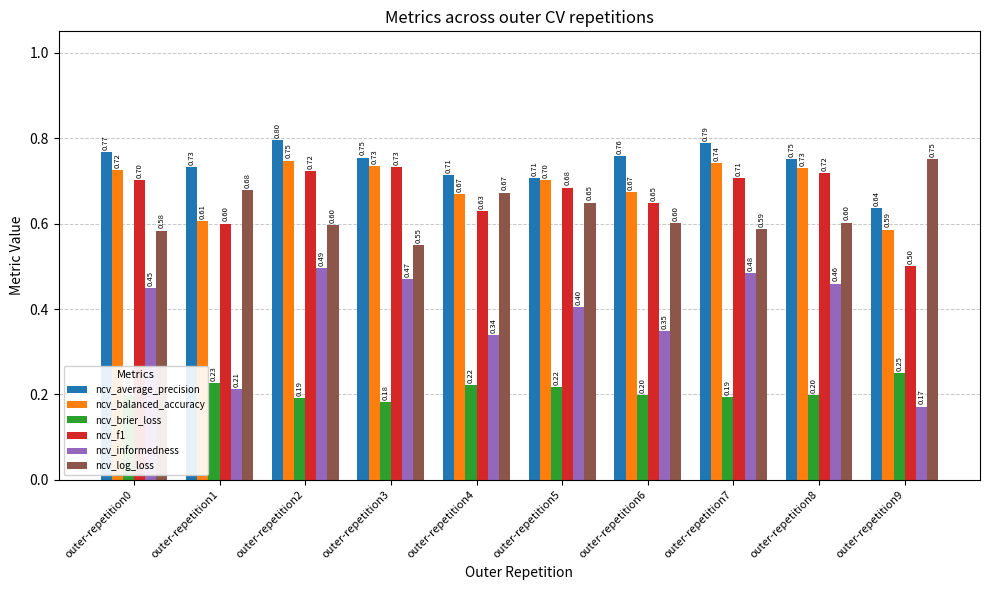

List the labels in order of ncv_informedness value, smallest first.

outer-repetition9, outer-repetition1, outer-repetition4, outer-repetition6, outer-repetition5, outer-repetition0, outer-repetition8, outer-repetition3, outer-repetition7, outer-repetition2